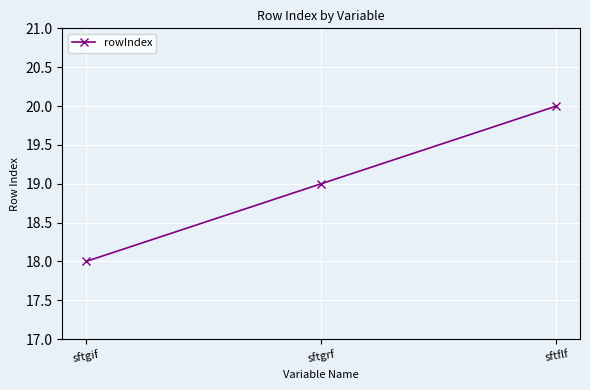

What is the average value?

19